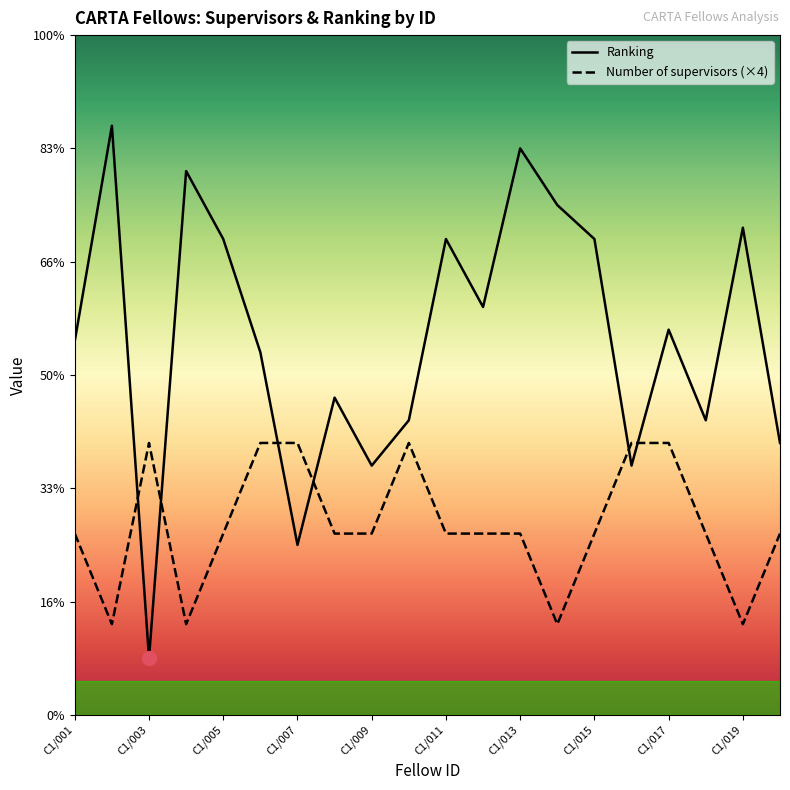

Is it true that Number of supervisors equals 3.7 at C1/018?

False